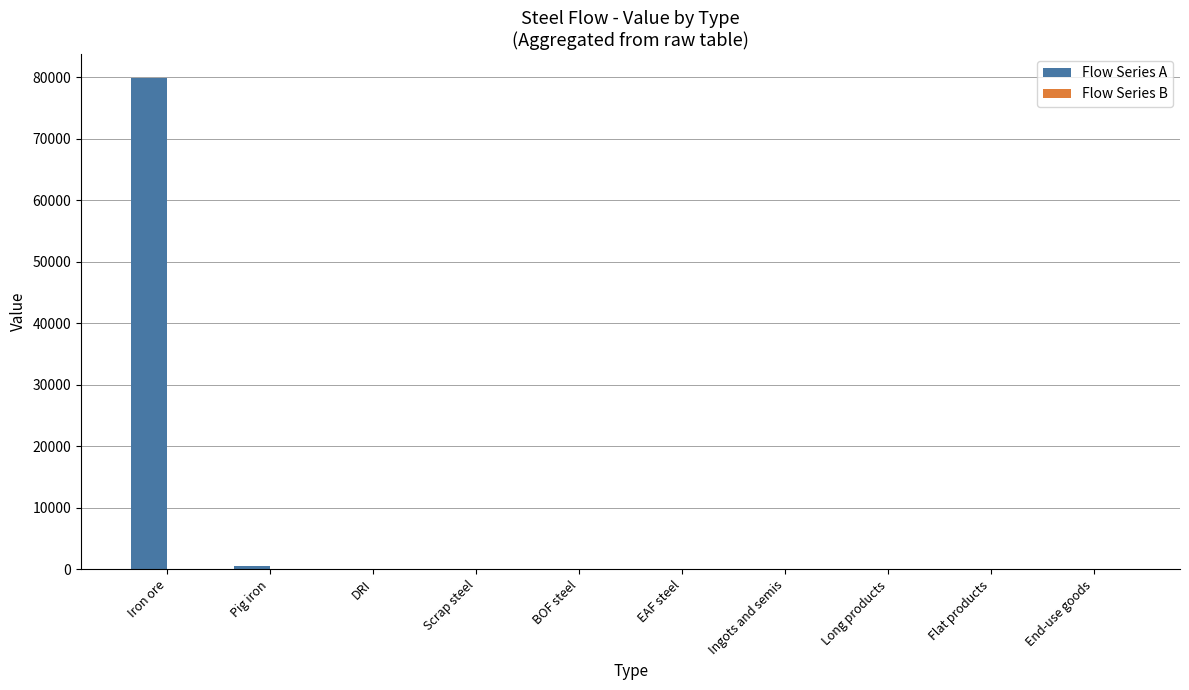

True or false: the data shows 45230.6 at End-use goods.

False